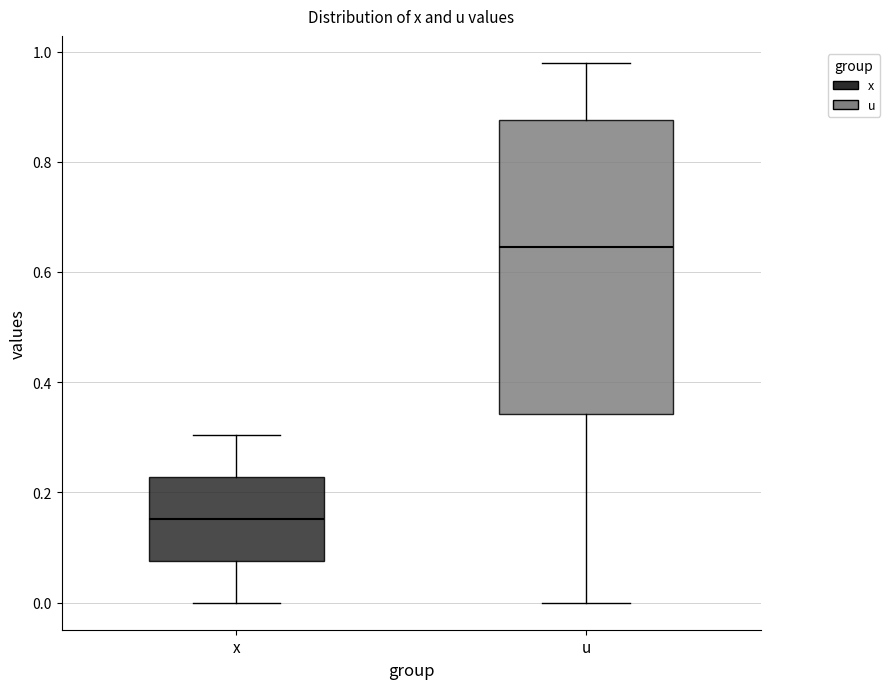

Reading left to right, transcribe this box plot: for each box, give where its median line is, the range the box spans, and where its two whiskers end, as read against the y-axis. The values are not printed on the chart, so give them approximately, as read against the axis.

x: median 0.16, box 0.08 to 0.22, whiskers 0.00 to 0.30
u: median 0.64, box 0.34 to 0.88, whiskers 0.00 to 0.98